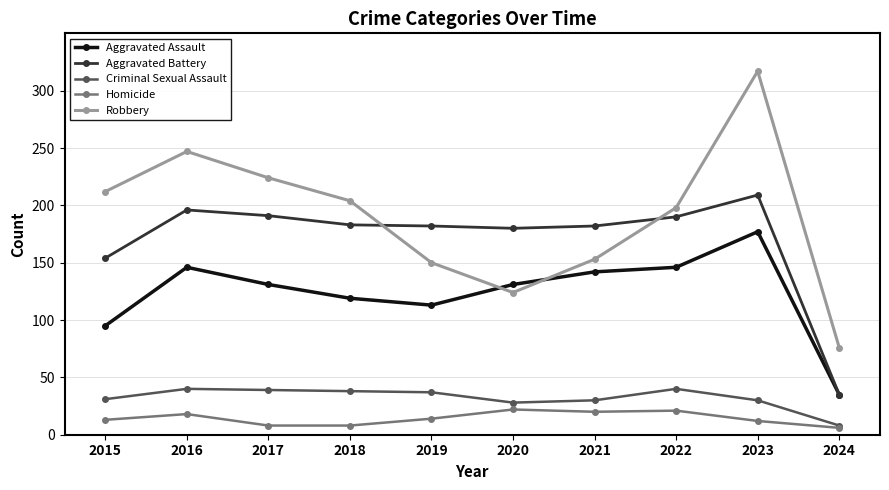

What is the sum of the Criminal Sexual Assault values at 2018 and 2022?

78